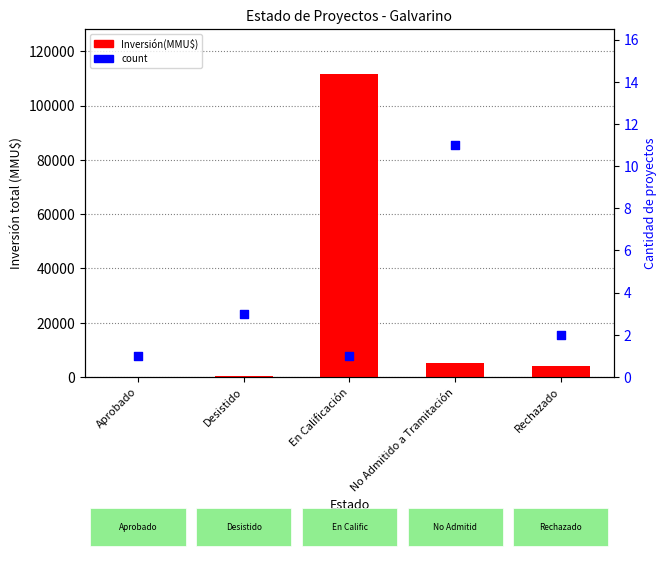

At which category is the sum across all series the highest?

En Calificación